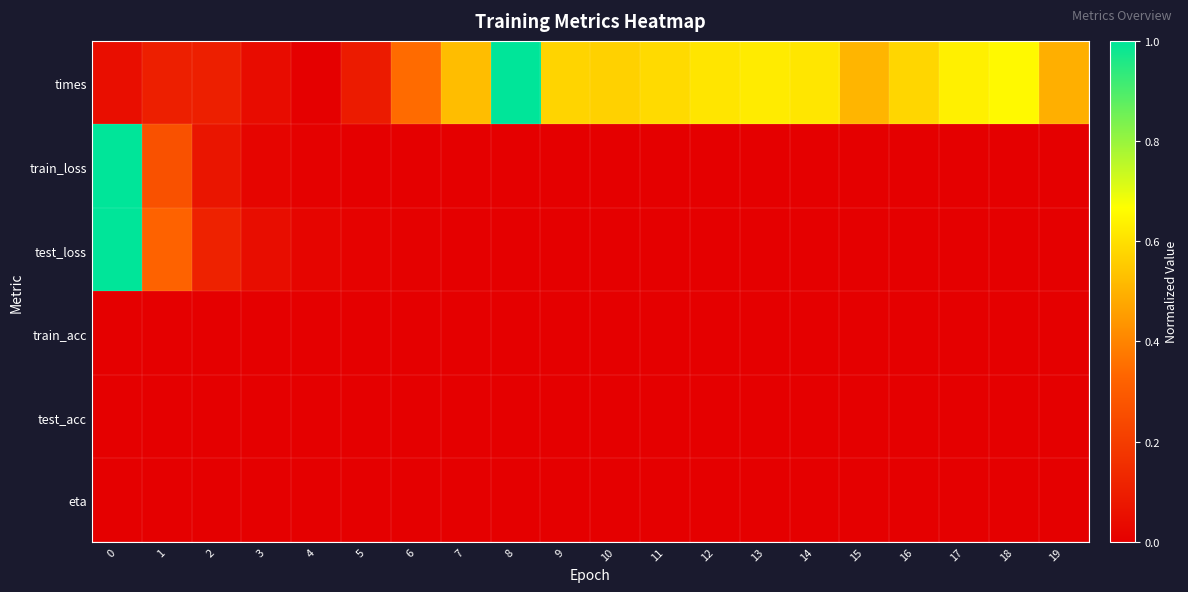

Which series changed the most between 6 and 10?

times